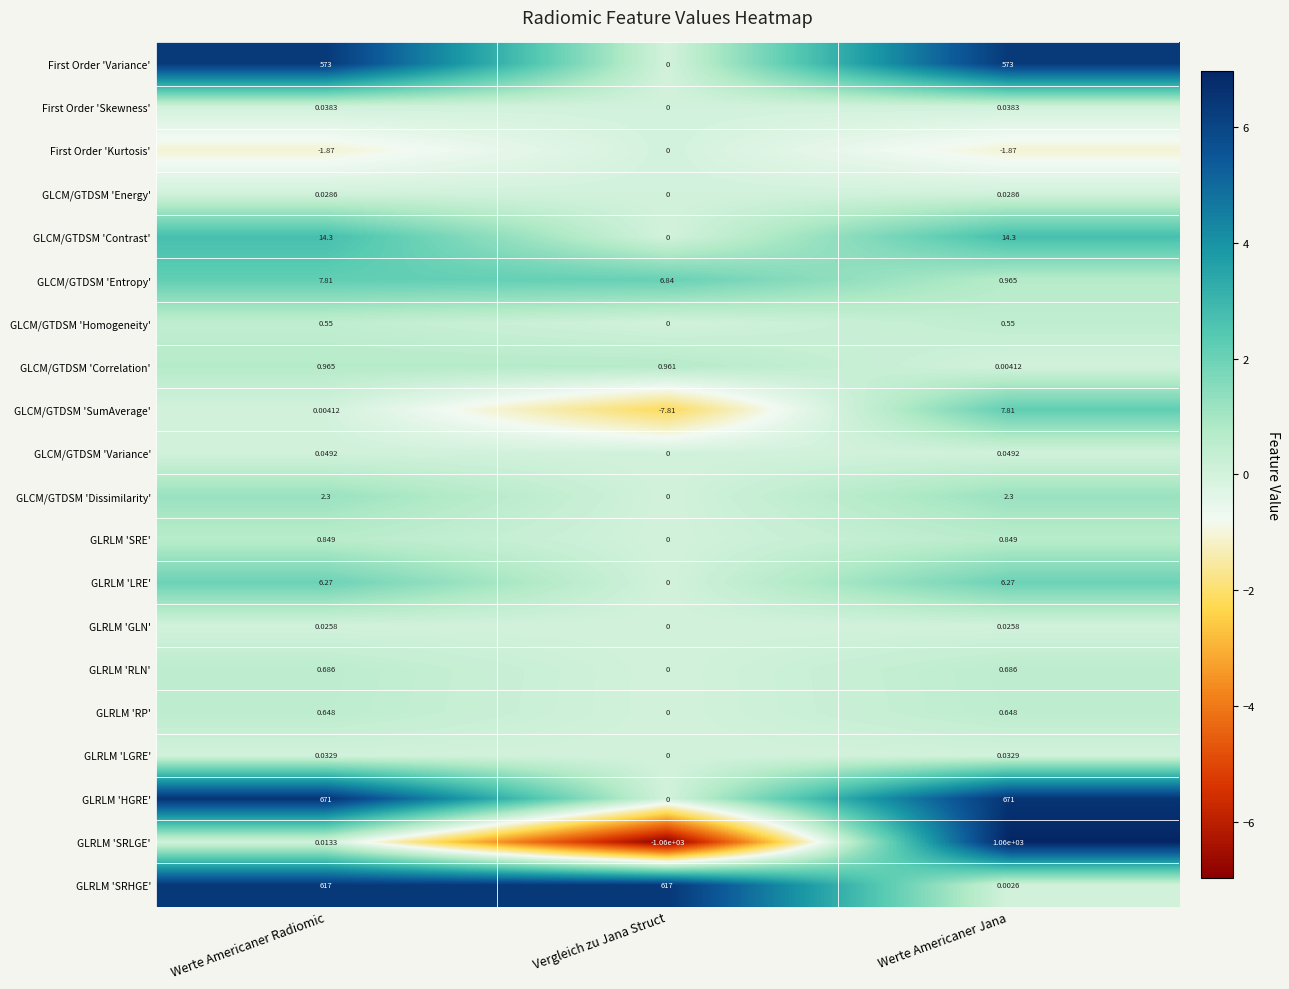

How many data points does each series have?

3